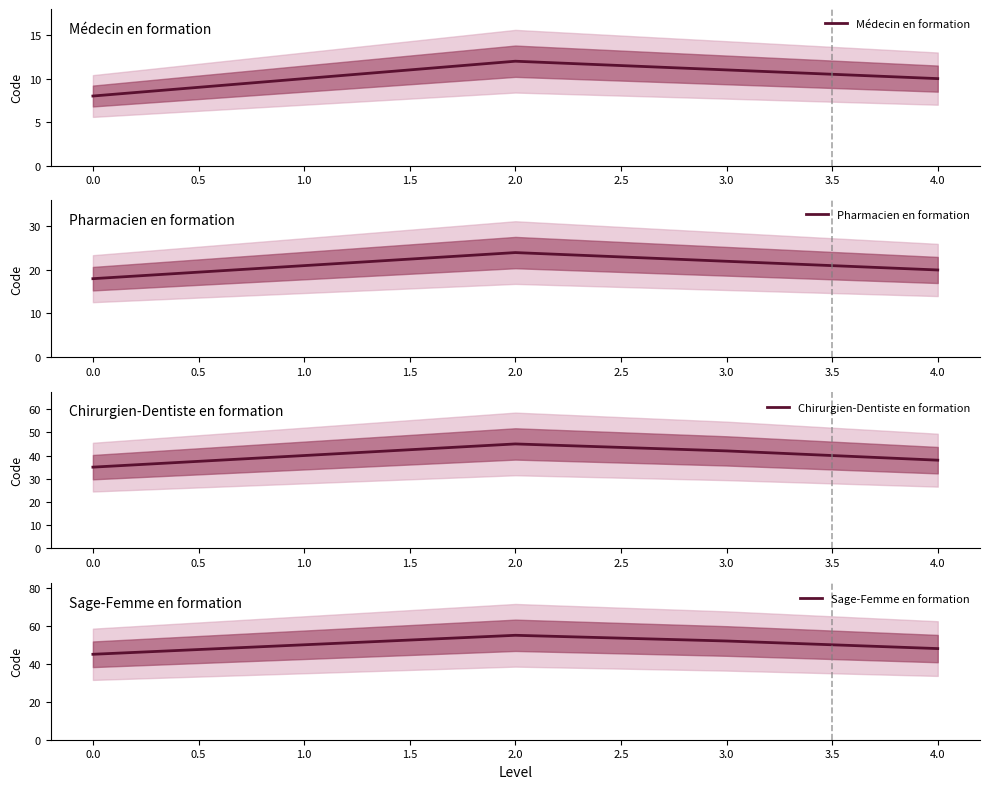

The Médecin en formation series shows 8 at 0.0. True or false?

True